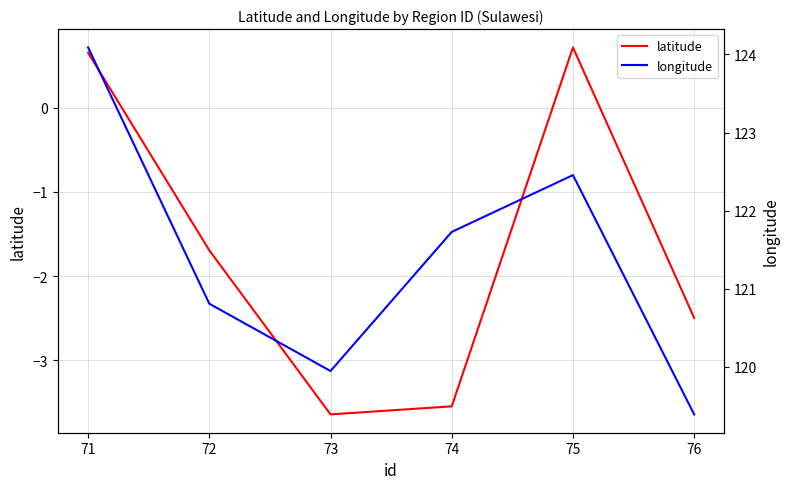

What is the maximum value for latitude?

0.7